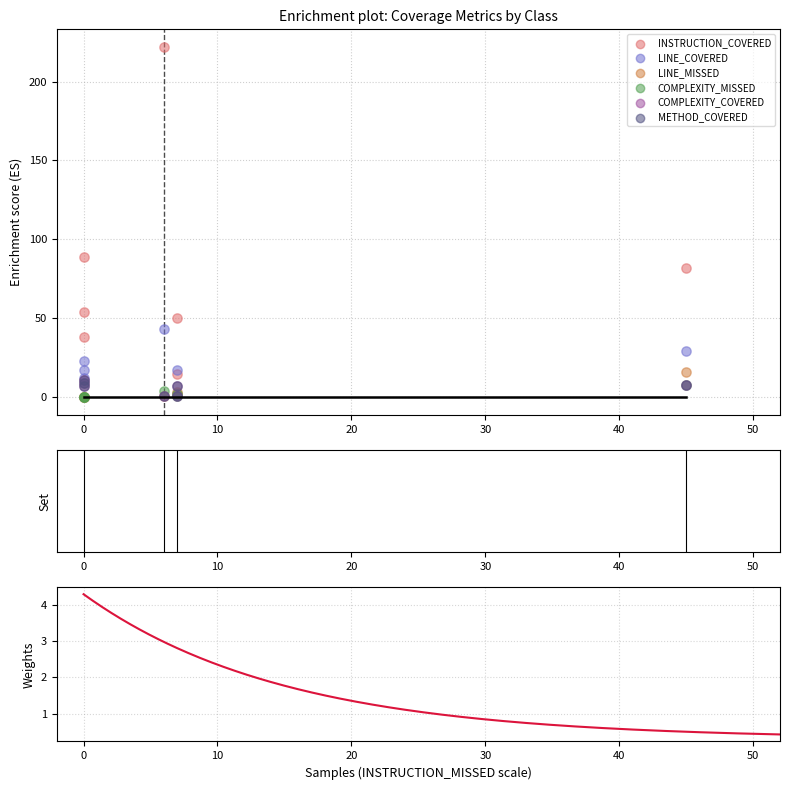

Which series contains the lowest Y value?

LINE_MISSED